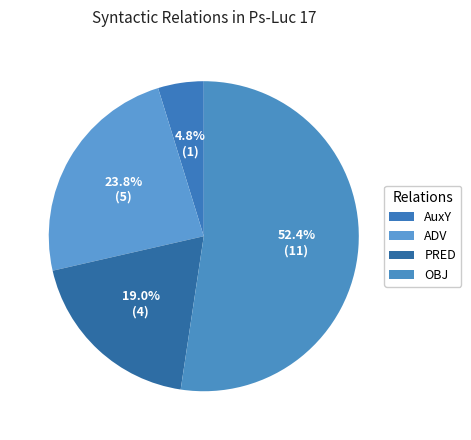

Rank the categories by value from highest to lowest.

OBJ, ADV, PRED, AuxY